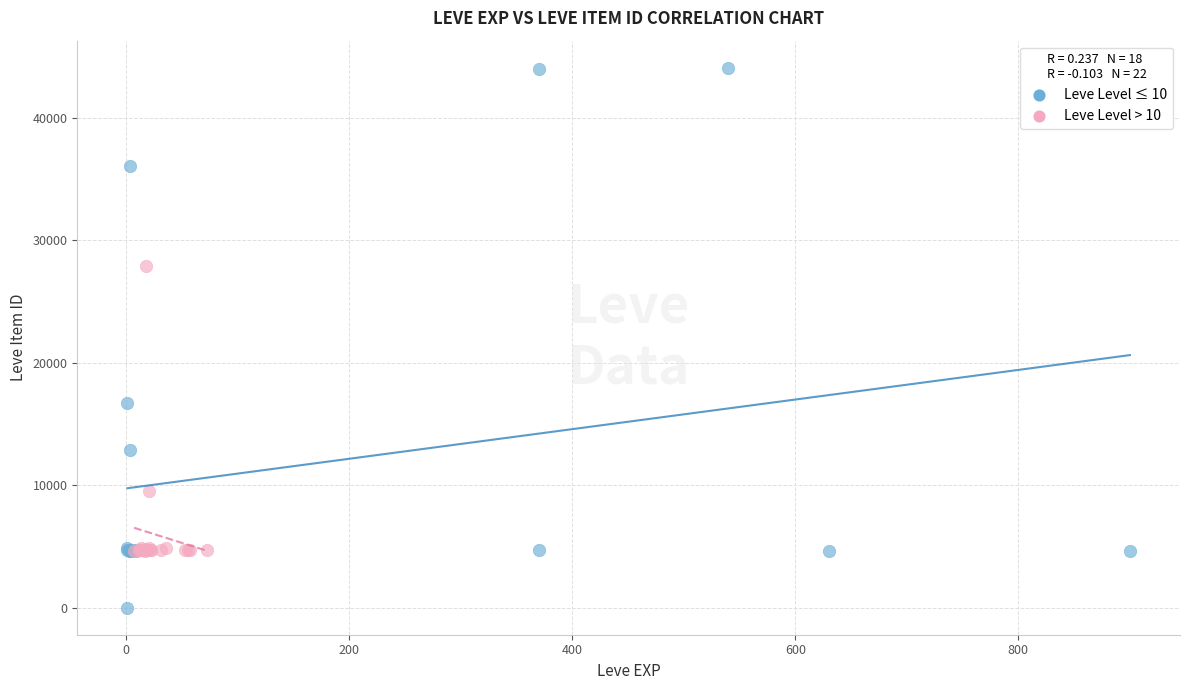

What are all the series names shown in the legend?

Leve Level ≤ 10, Leve Level > 10